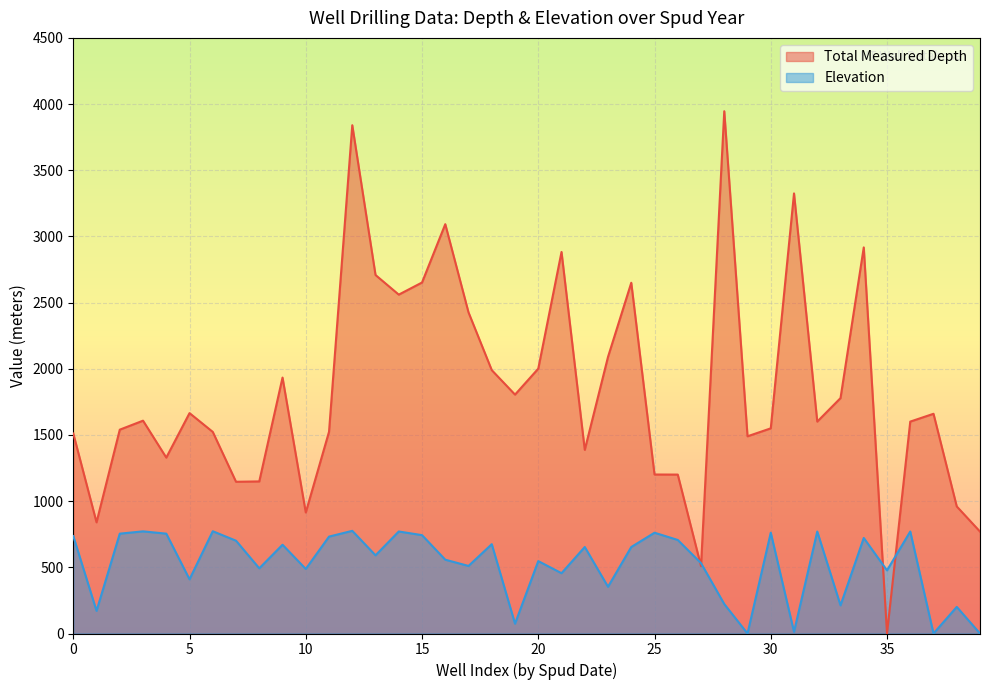

Rank the series at 25 from lowest to highest value.

Elevation, Total Measured Depth